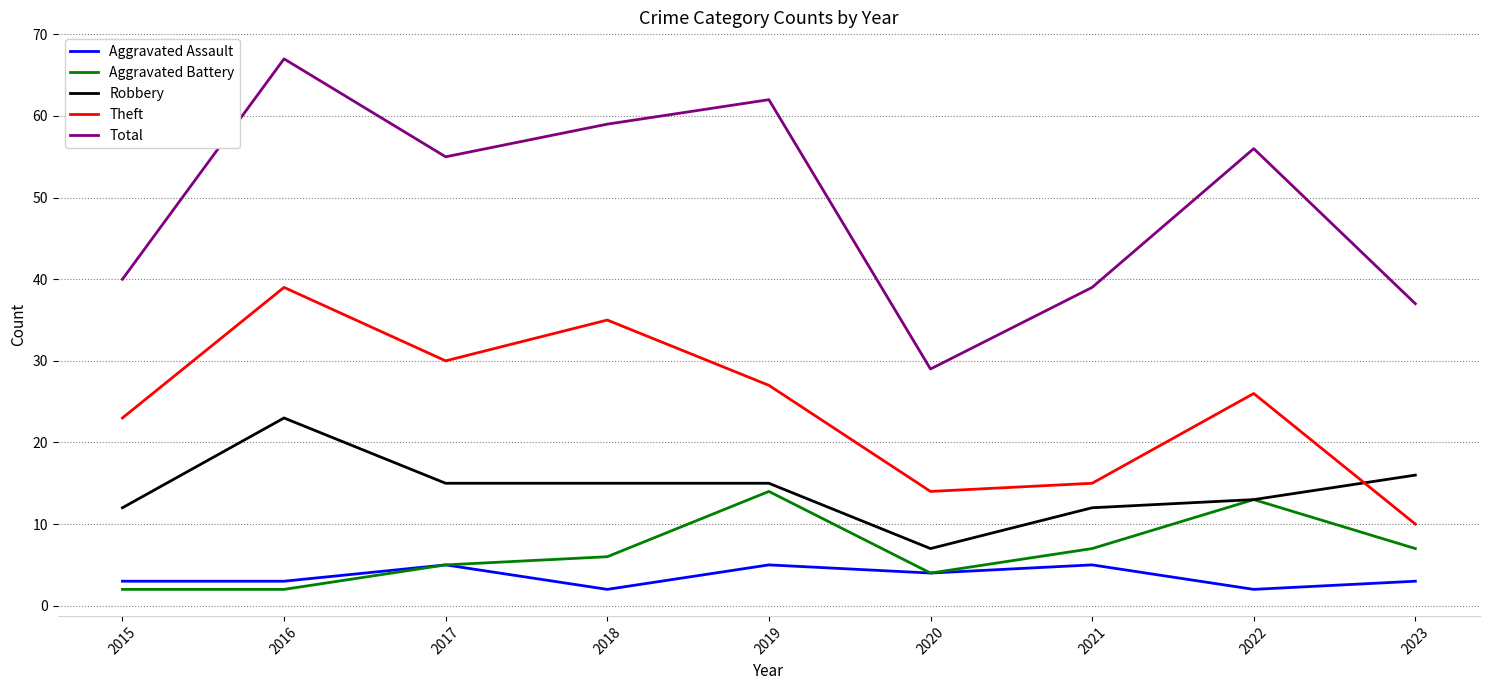

What is the difference between the highest and lowest values at 2022?

54